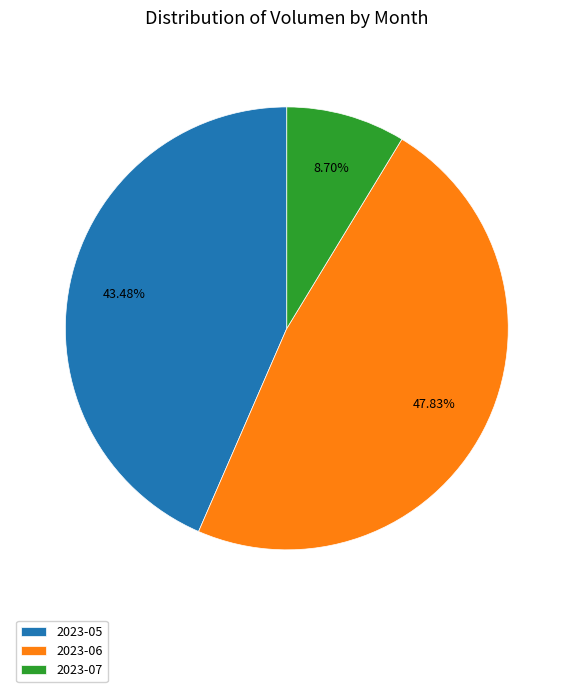

Do 2023-06 and 2023-07 together represent more than half of the pie?

Yes